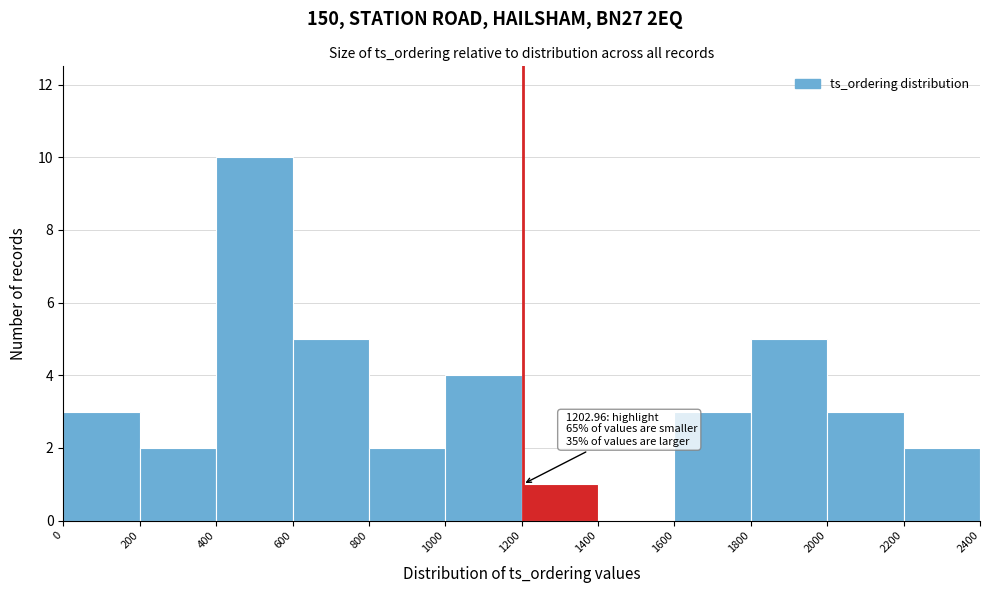

Over which range of the x-axis is the bar tallest?

400 to 600